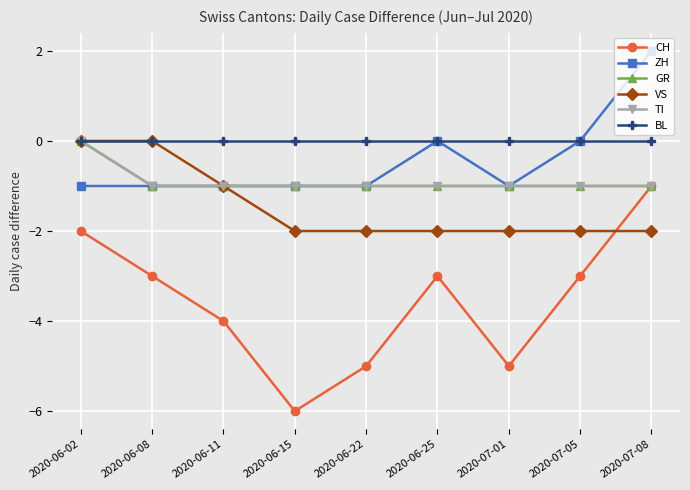

At which category does the chart reach its minimum across all series?

2020-06-15